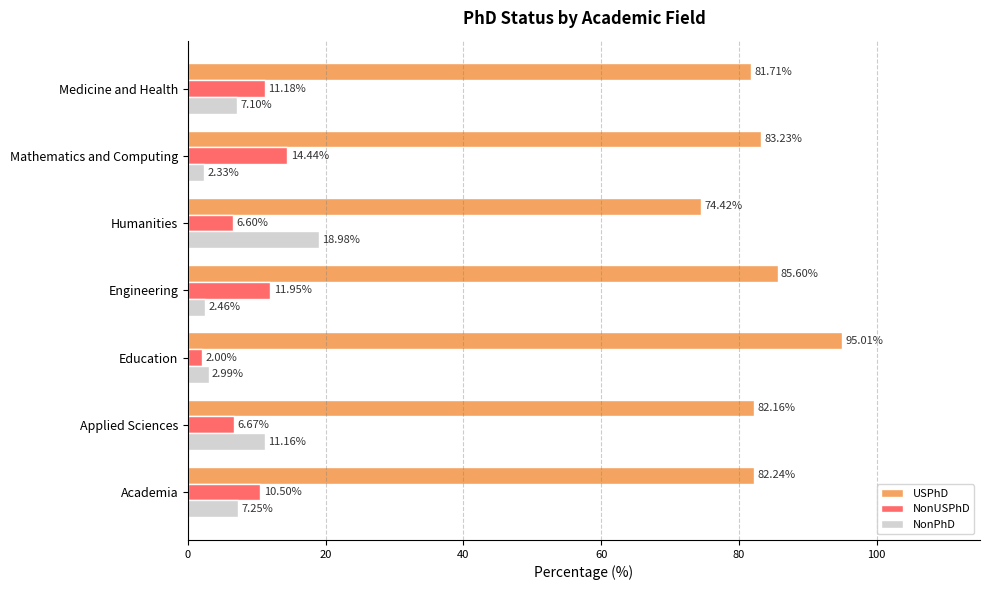

Which label corresponds to the smallest value in the chart?

Education